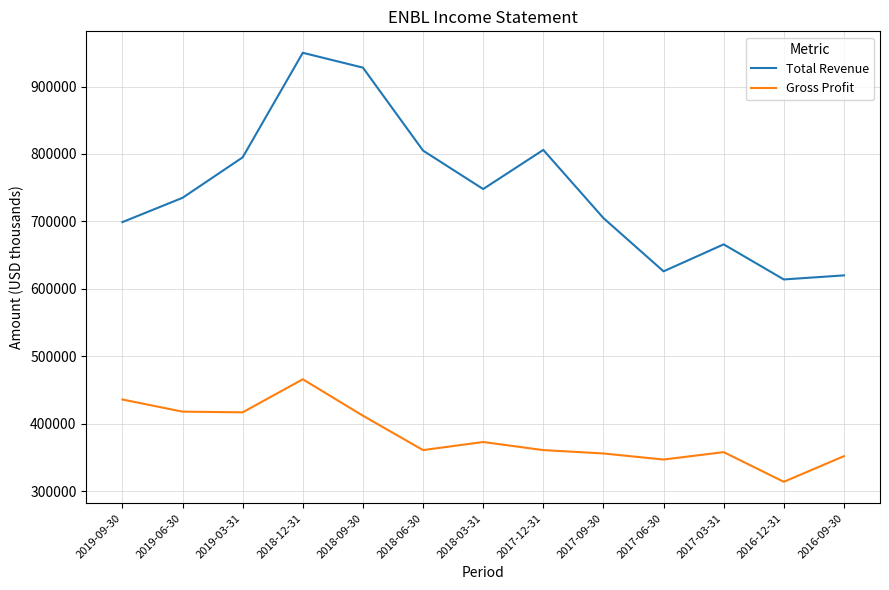

At which label does Gross Profit reach its minimum?

2016-12-31